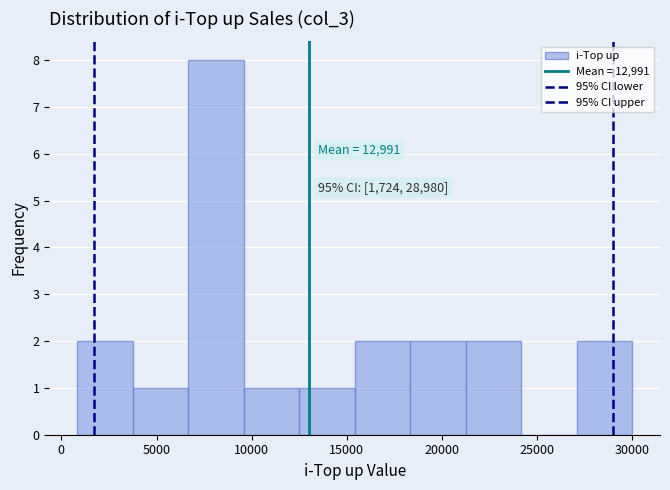

Over which range of the x-axis is the bar tallest?

6500 to 9500